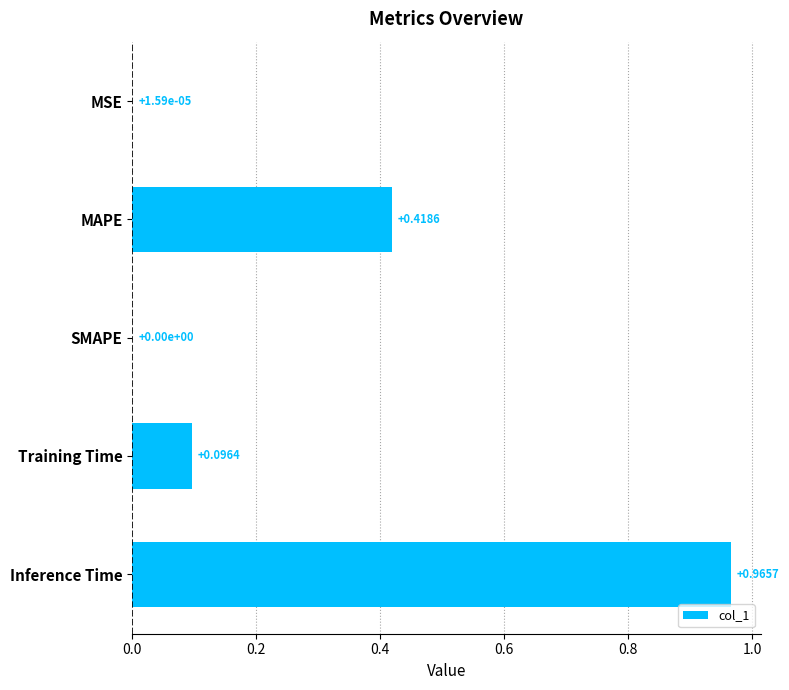

What is the sum of all values?

1.5